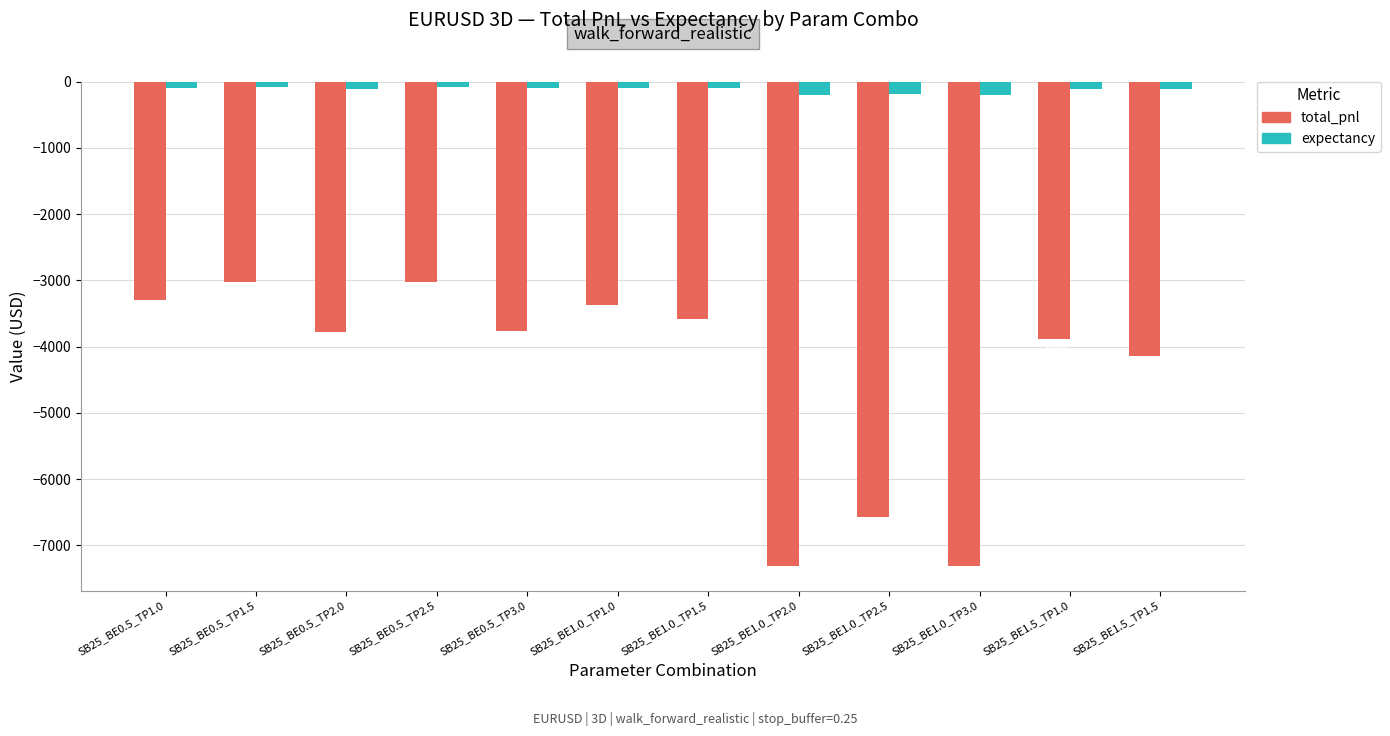

What is the difference between the total_pnl values at SB25_BE1.5_TP1.5 and SB25_BE1.5_TP1.0?

250.0